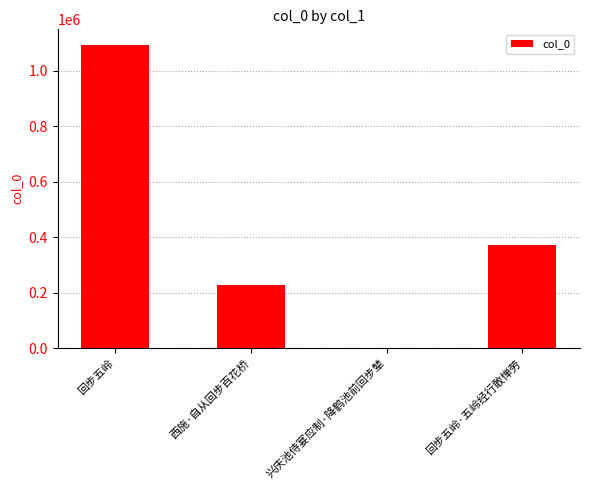

What is the greatest value displayed?

1095079